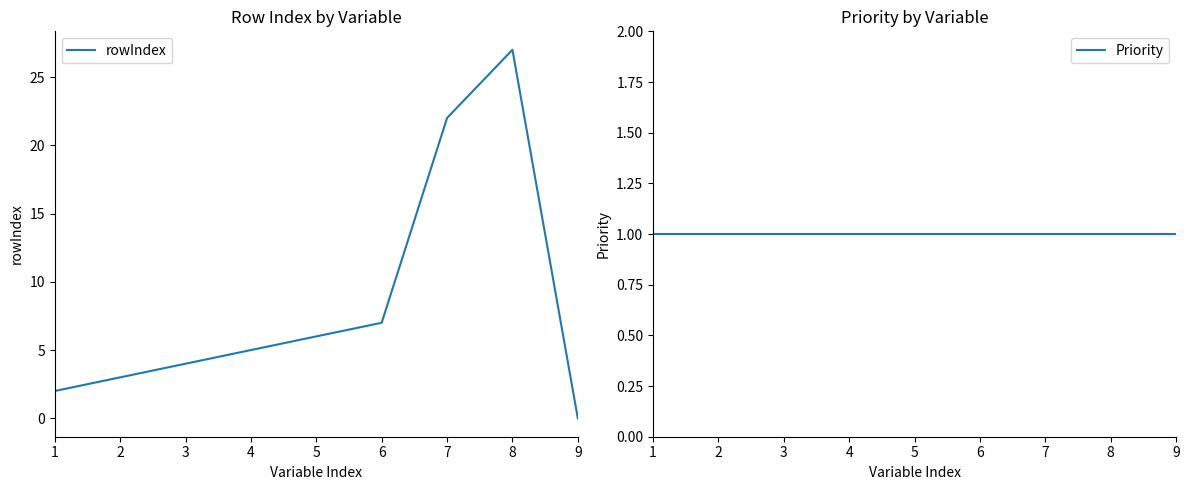

True or false: rowIndex has more than 1 points higher than both neighbors.

False